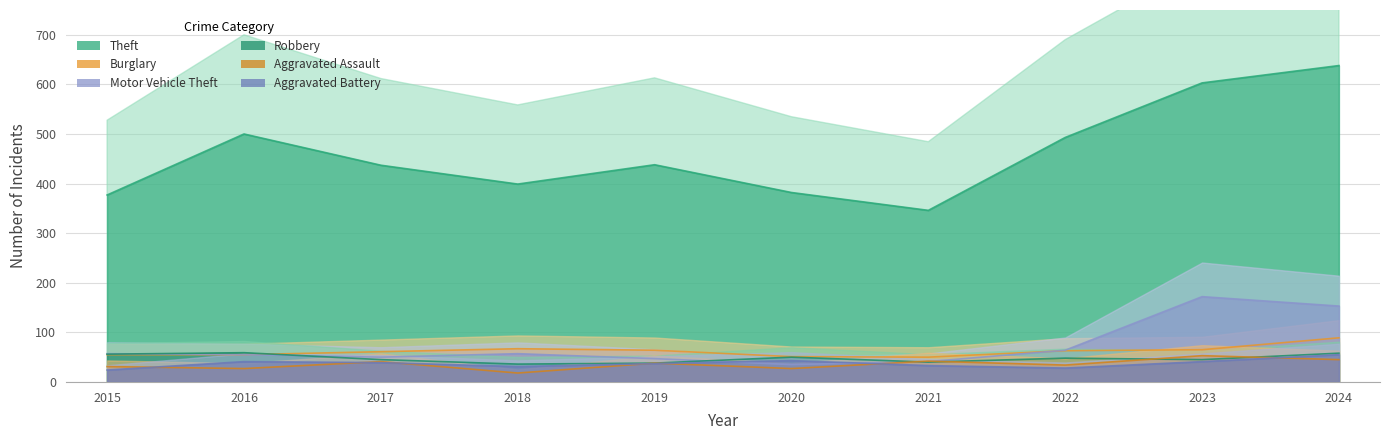

What are all the series names shown in the legend?

Theft, Burglary, Motor Vehicle Theft, Robbery, Aggravated Assault, Aggravated Battery